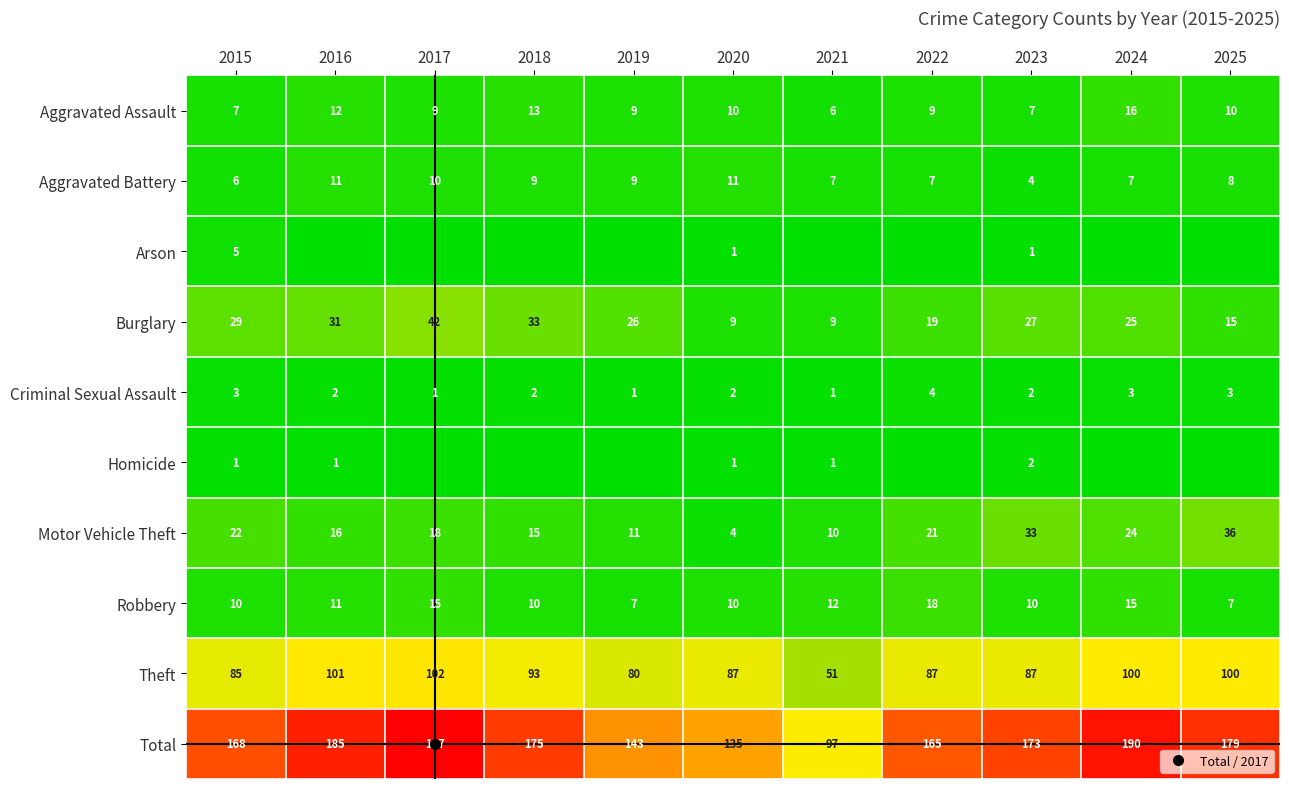

Rank the series by their maximum value, from highest to lowest.

Total, Theft, Burglary, Motor Vehicle Theft, Robbery, Aggravated Assault, Aggravated Battery, Arson, Criminal Sexual Assault, Homicide